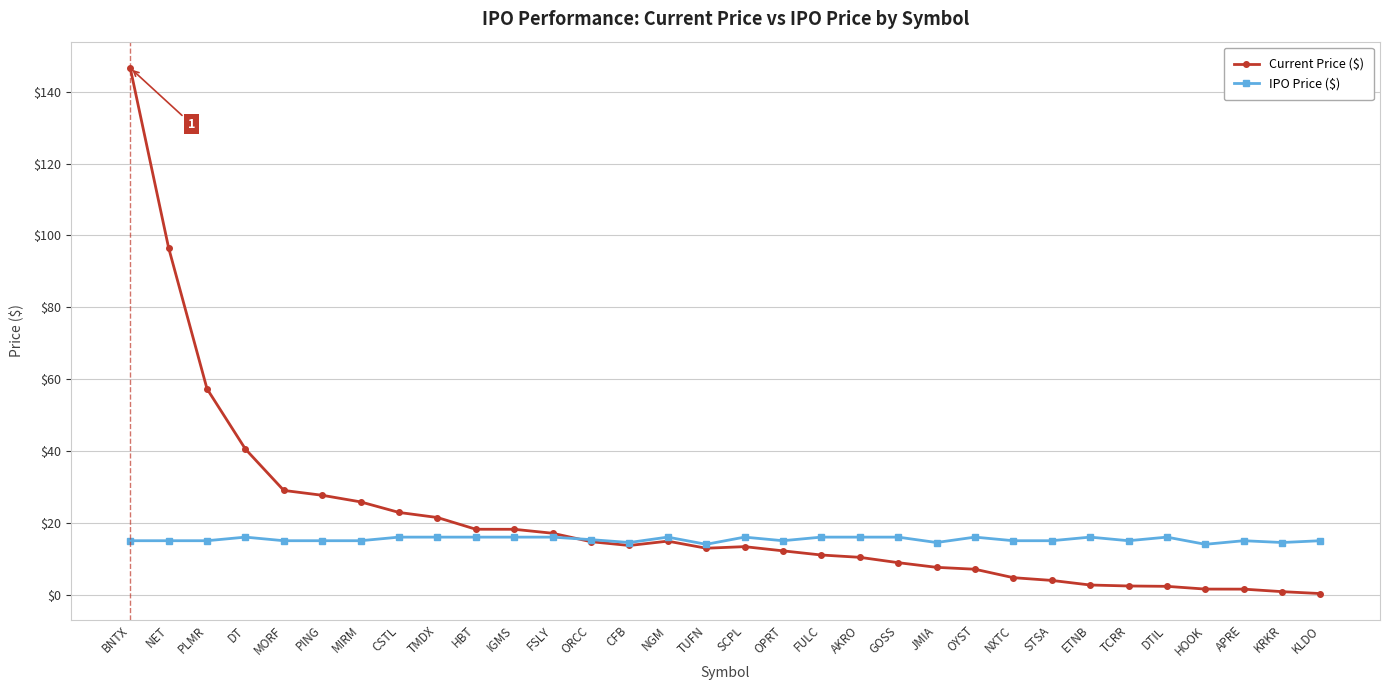

Is the value of IPO Price ($) at KRKR greater than the value of Current Price ($) at JMIA?

Yes